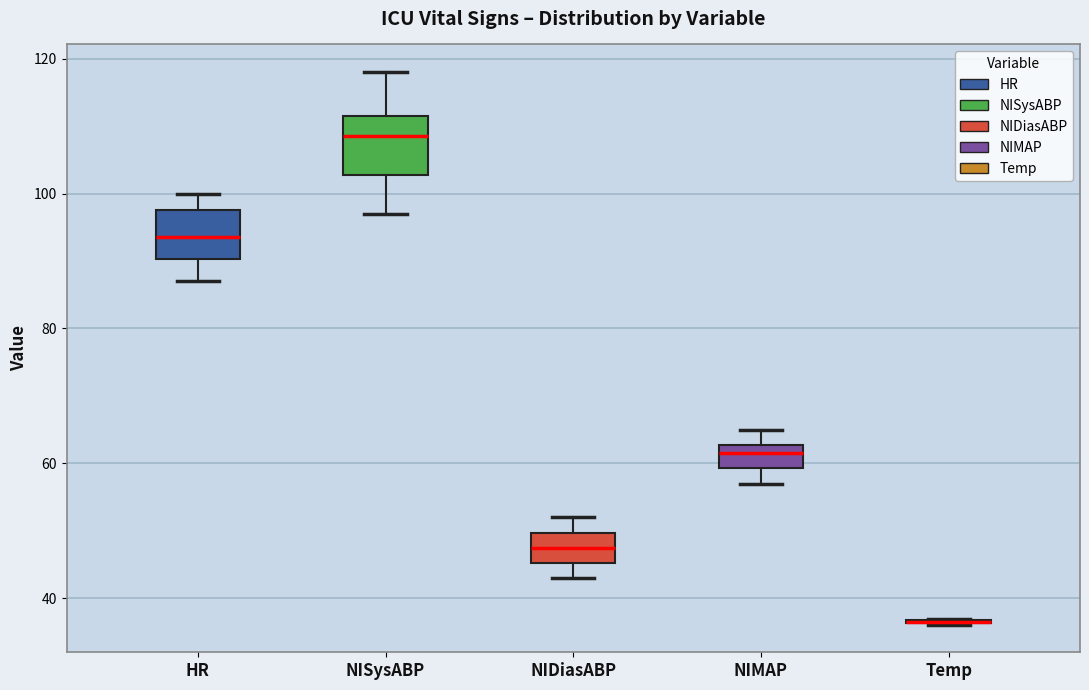

Reading left to right, transcribe this box plot: for each box, give where its median line is, the range the box spans, and where its two whiskers end, as read against the y-axis. The values are not printed on the chart, so give them approximately, as read against the axis.

HR: median 94, box 90 to 98, whiskers 88 to 100
NISysABP: median 108, box 102 to 112, whiskers 98 to 118
NIDiasABP: median 48, box 46 to 50, whiskers 44 to 52
NIMAP: median 62 (inside the box), box 60 to 62, whiskers 58 to 66
Temp: box collapsed to a line at 36, whiskers 36 to 38